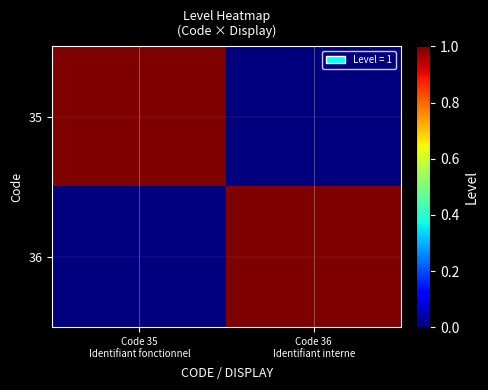

At Code 35 Identifiant fonctionnel, list the series in order from largest to smallest.

35, 36